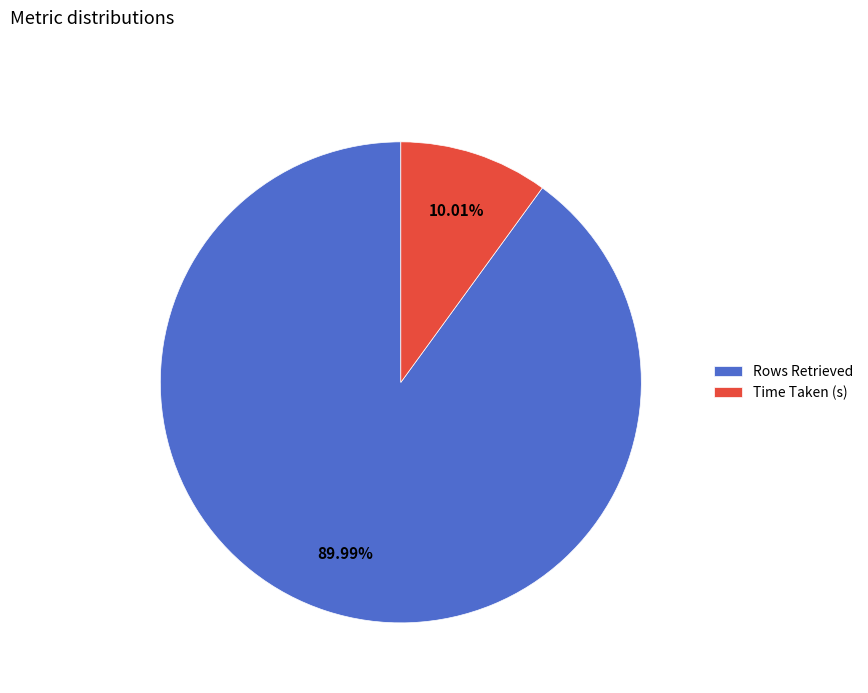

Is it true that Rows Retrieved is 97% of the pie?

False